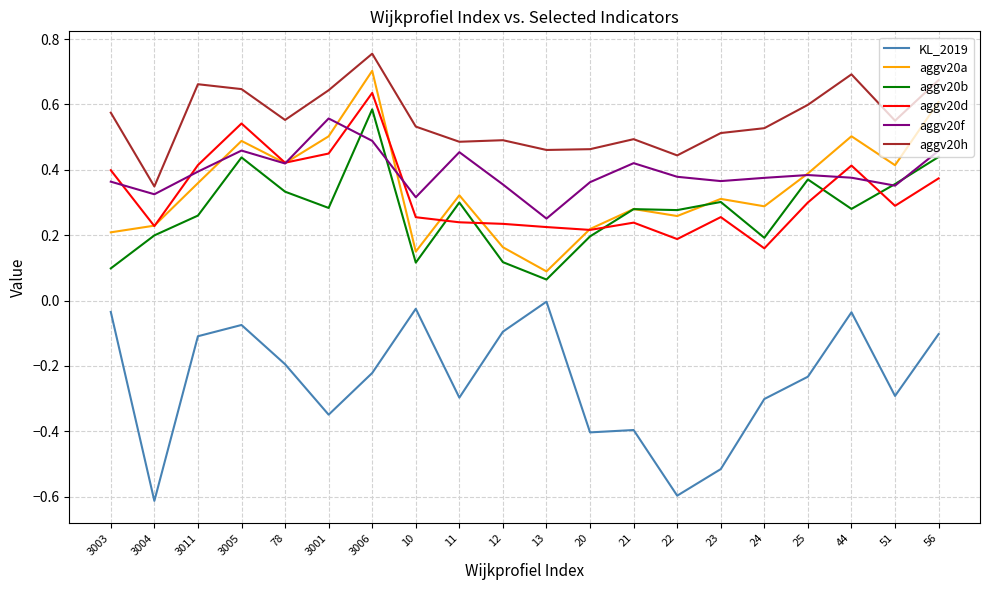

True or false: aggv20h and aggv20f intersect in this chart.

False